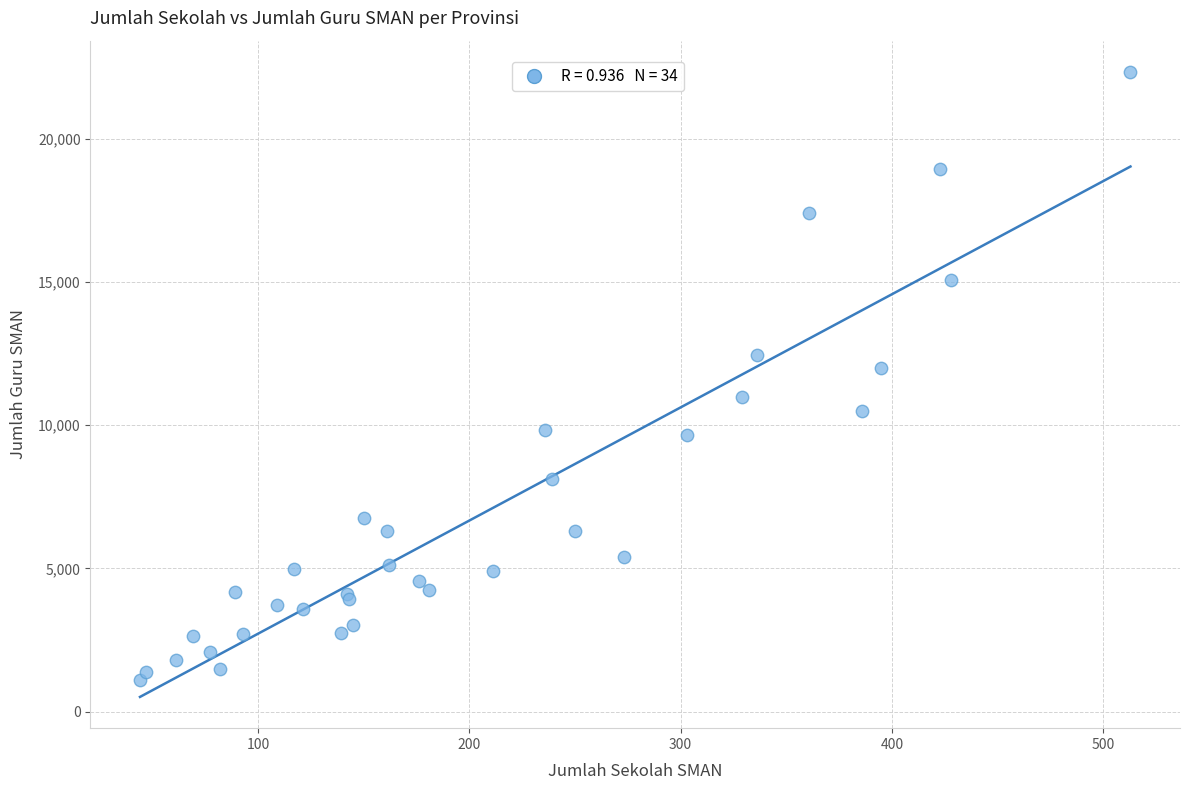

What Y value in the scatter plot is closest to 11713?

11995